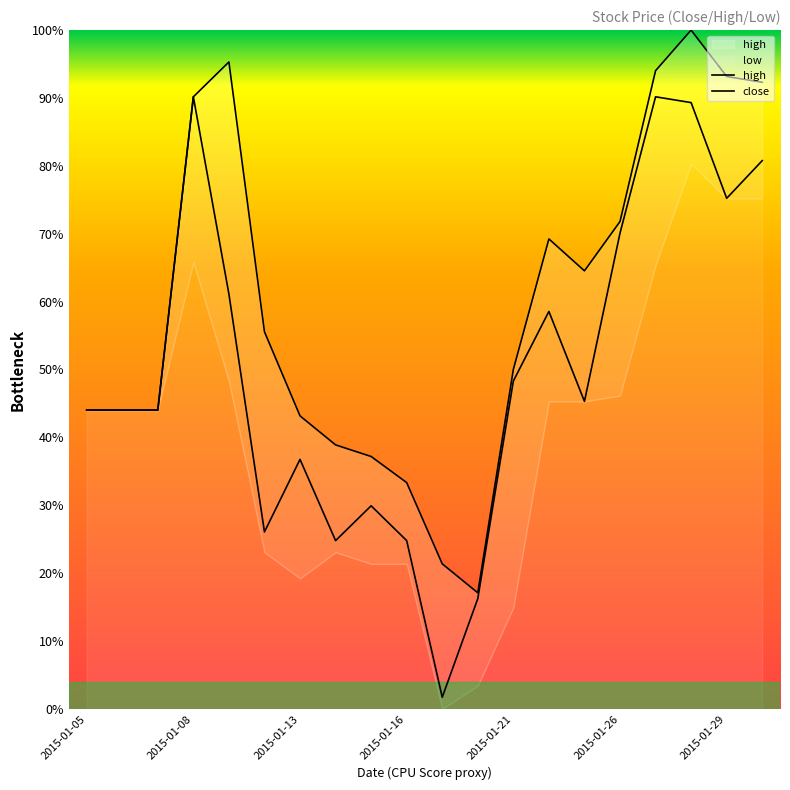

How many data points does each series have?

20